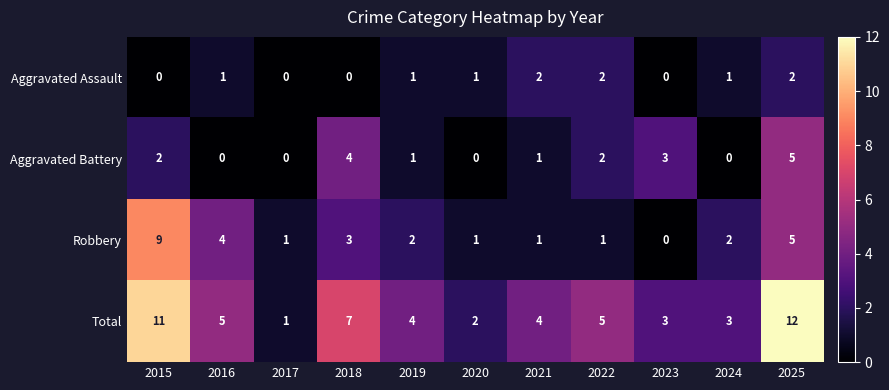

At how many categories does at least one series exceed 8?

2